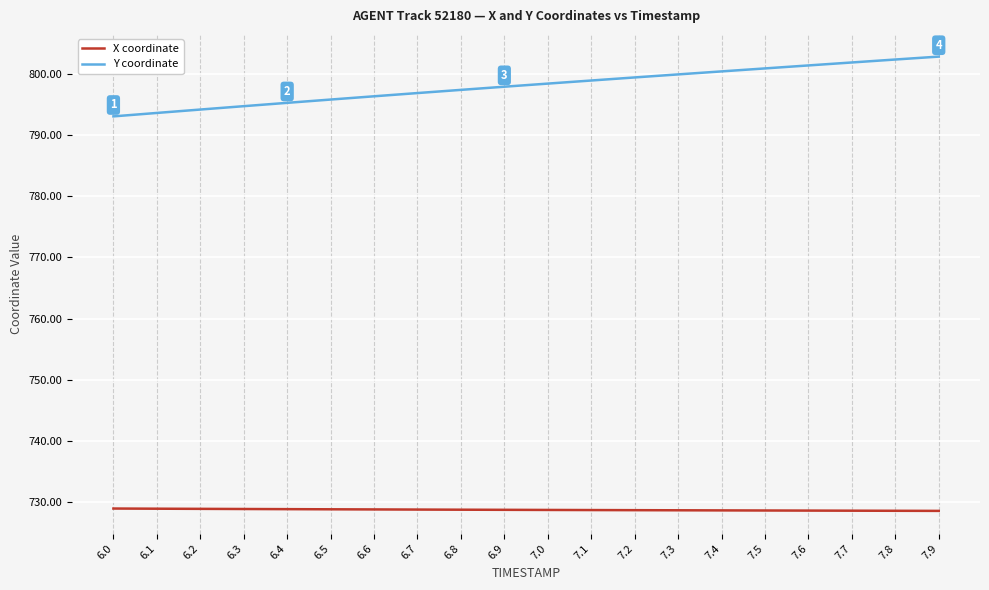

What is the spread (max minus min) of values at 6.1?

64.8